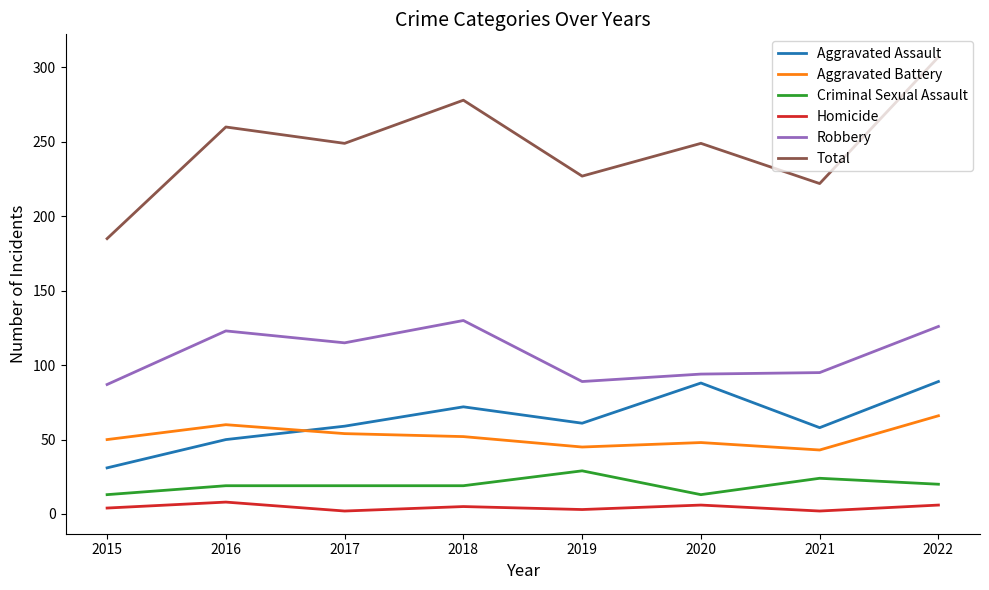

The Robbery series shows 24 at 2020. True or false?

False